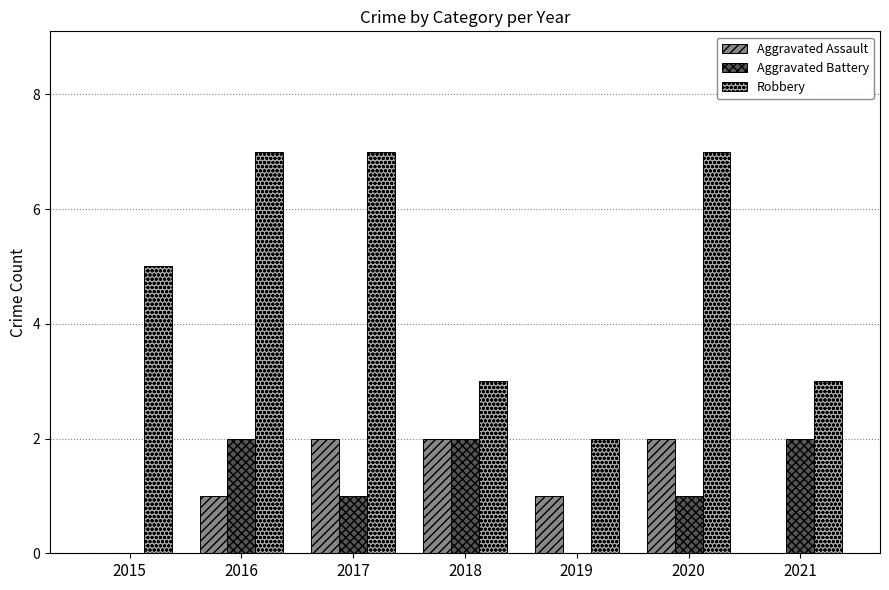

What is the approximate value of Robbery at 2019?

2